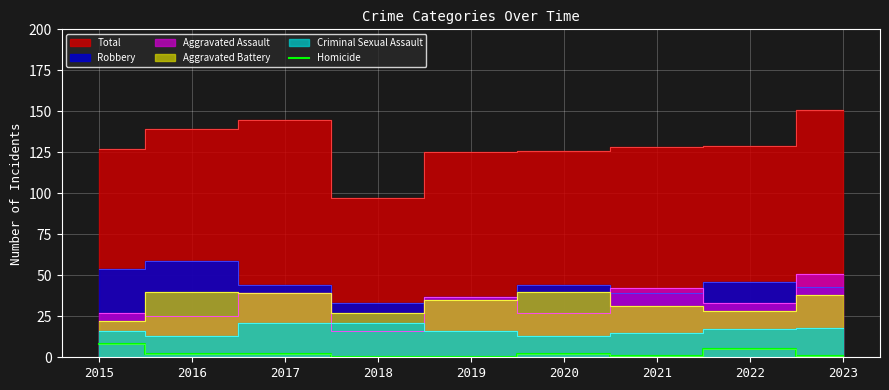

True or false: there are more than 1 points higher than both neighbors.

True